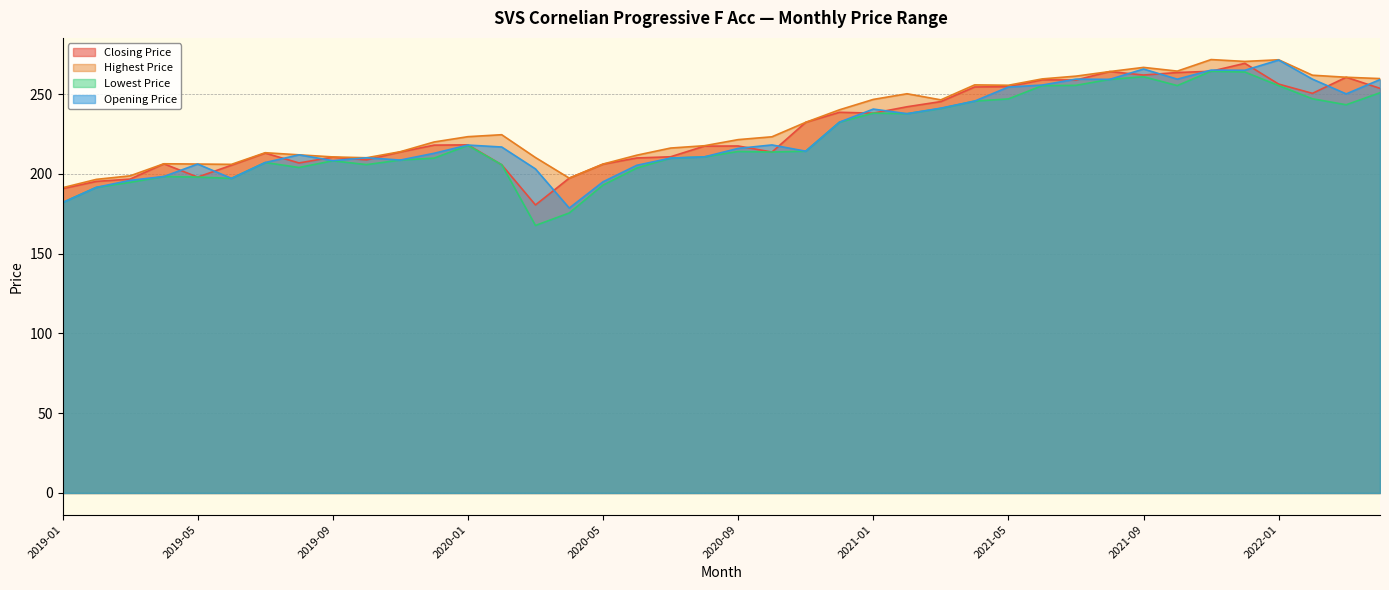

At which label does Highest Price reach its minimum?

2019-01